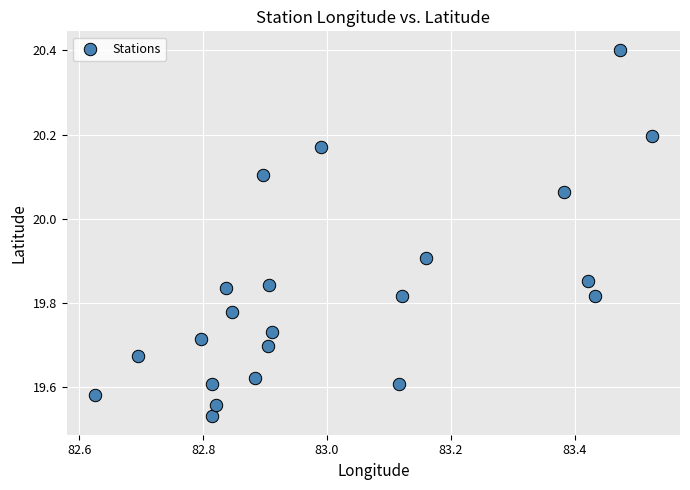

What is the range of Y values (max minus min)?

0.9